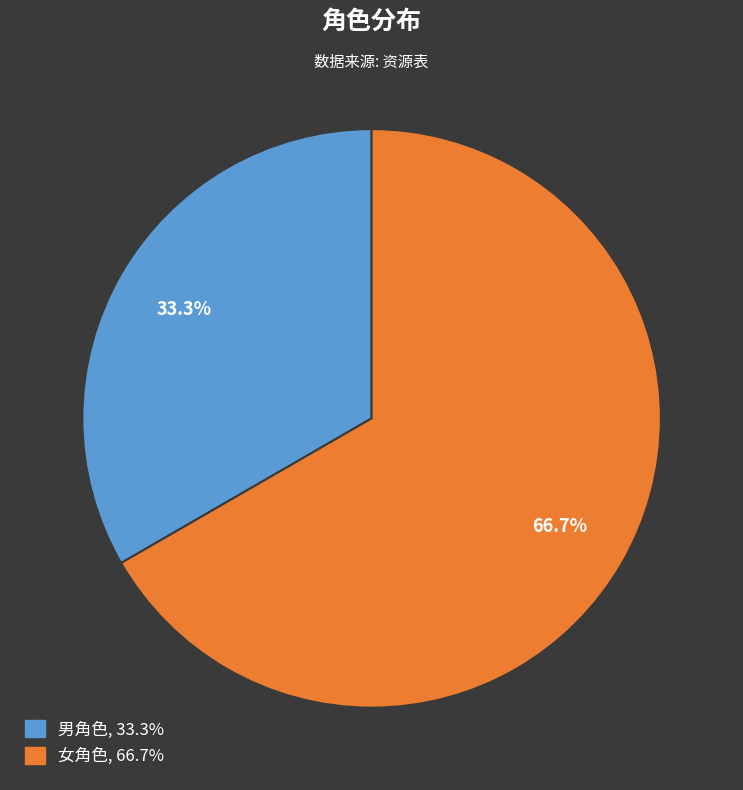

Which slice represents more than half of the pie?

女角色